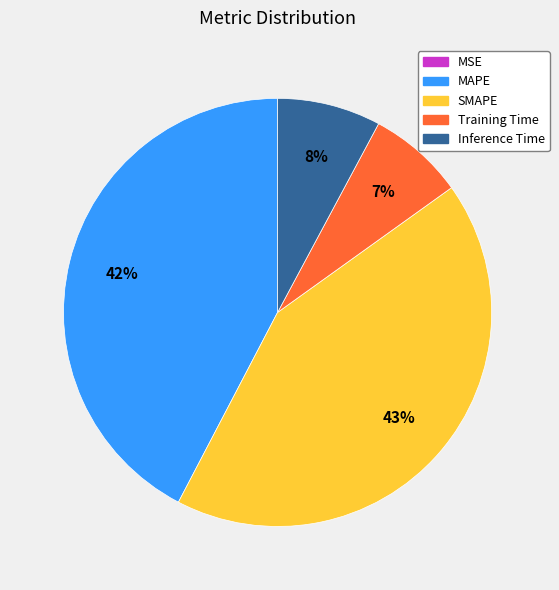

To the nearest percent, what is the average slice percentage?

20%